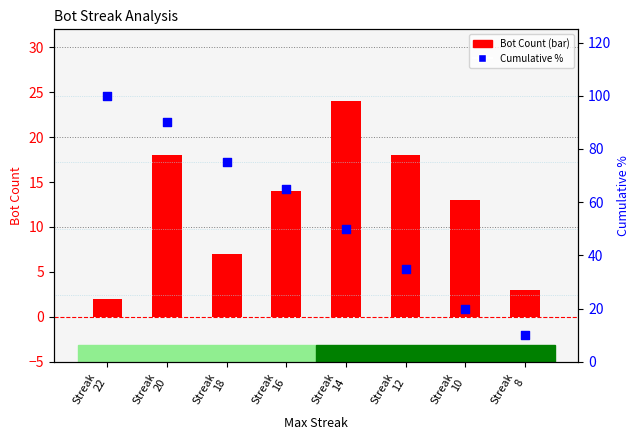

Which series has the largest Y range (max minus min)?

Cumulative %